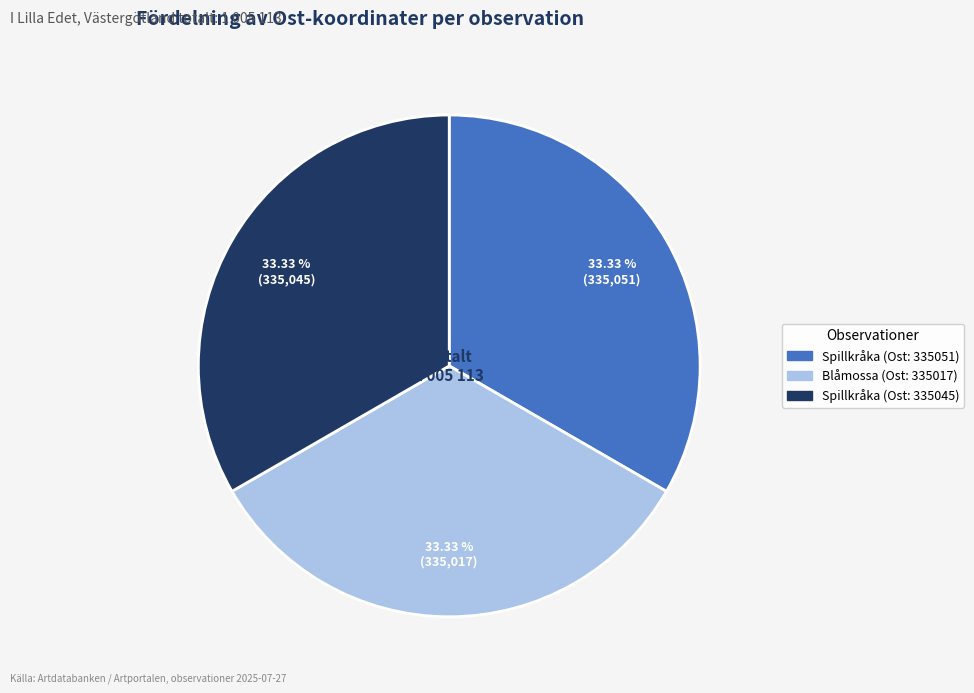

Does any single category account for the majority?

No